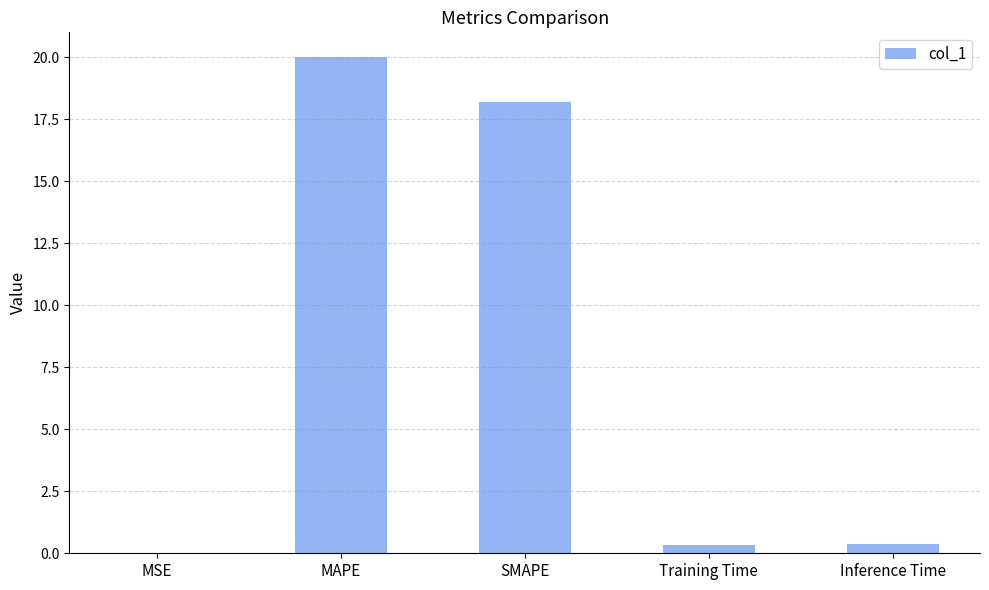

Is it true that the value at Training Time is 0.3?

True